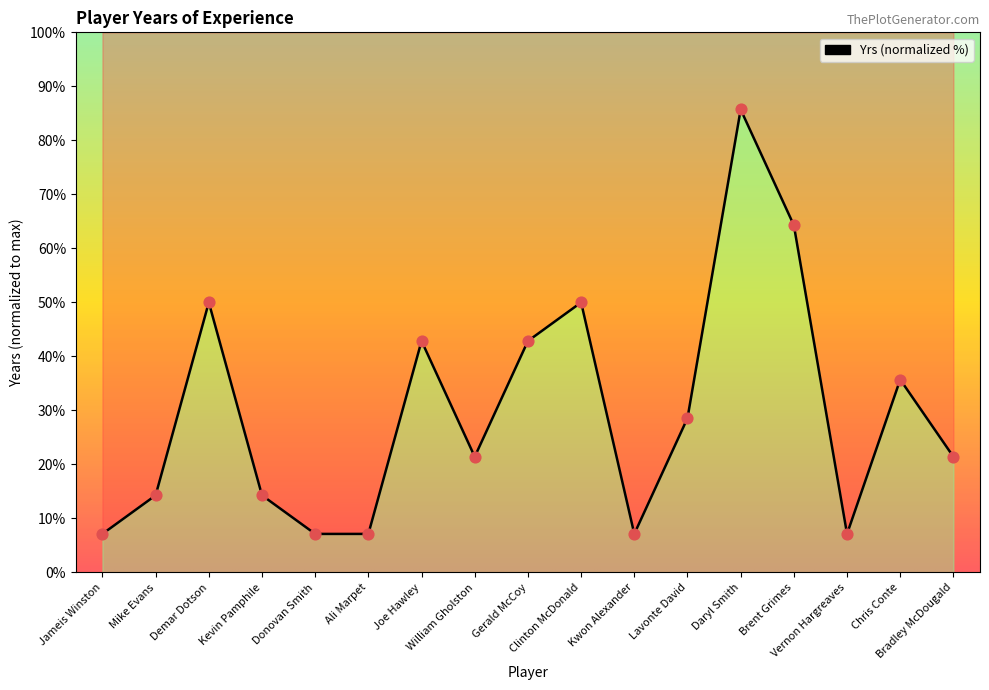

Approximately how many times larger is the value at Kwon Alexander compared to Daryl Smith?

0.1